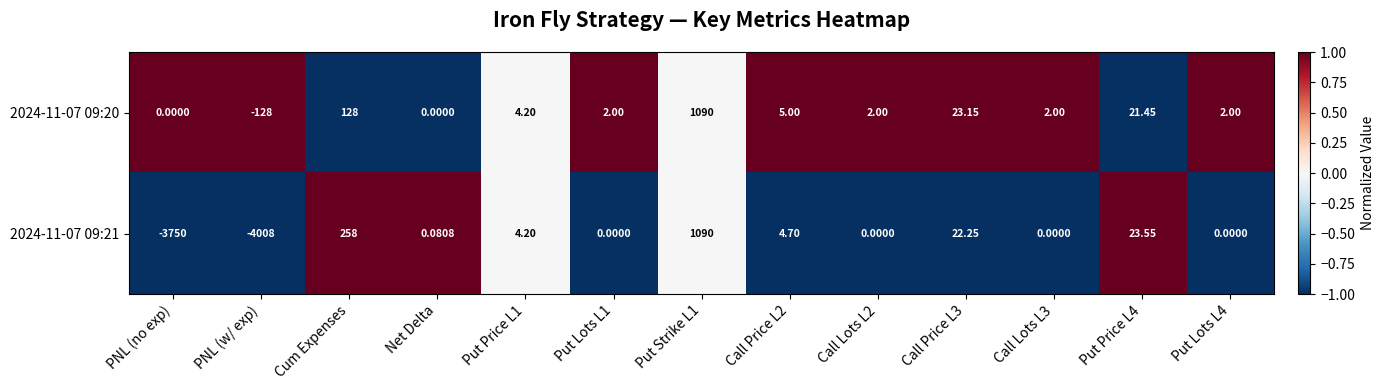

Is the value of 2024-11-07 09:20 at Put Strike L1 greater than the value of 2024-11-07 09:21 at Put Lots L4?

Yes